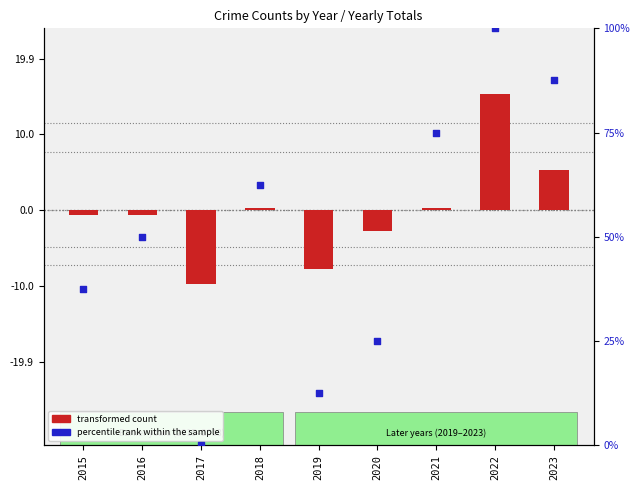

What is the change in value from 2016 to 2021?

+25.0